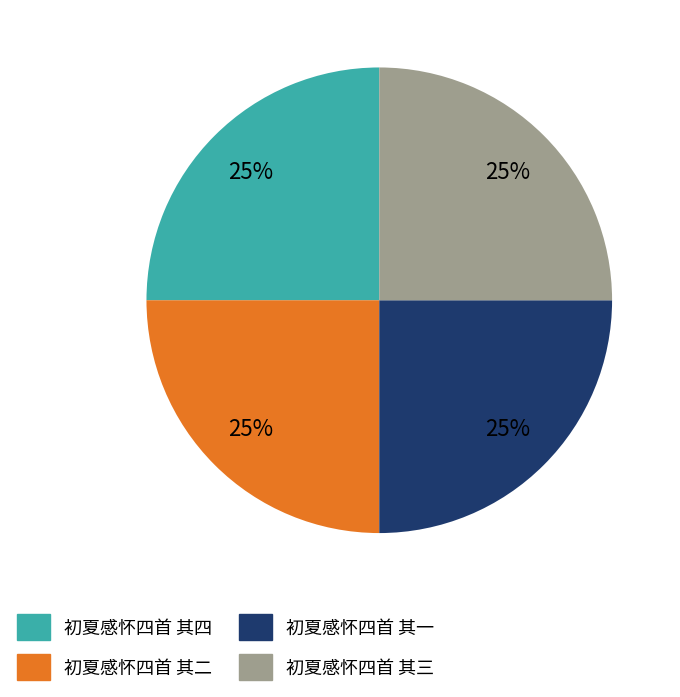

To the nearest percent, what is the combined percentage of 初夏感怀四首 其三 and 初夏感怀四首 其一?

50%